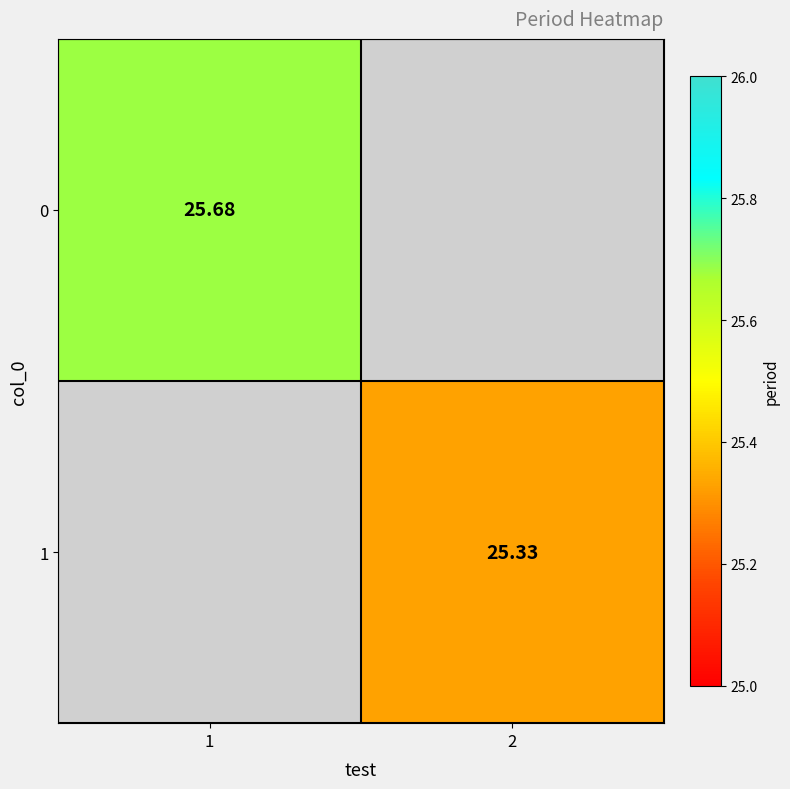

The value of 1 at 2 is 25.3. True or false?

True